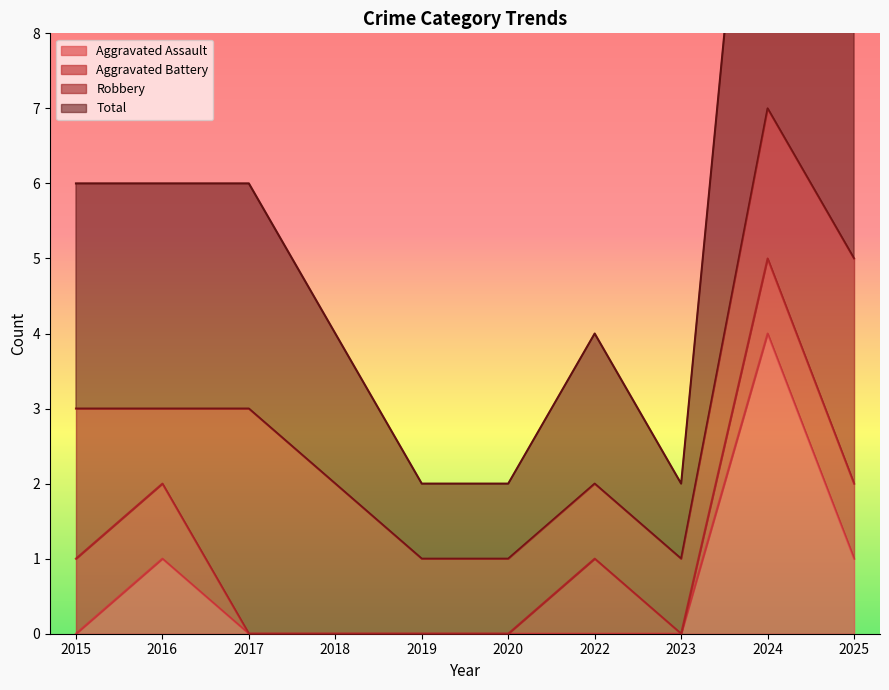

What is the difference between the highest and lowest values at 2022?

2